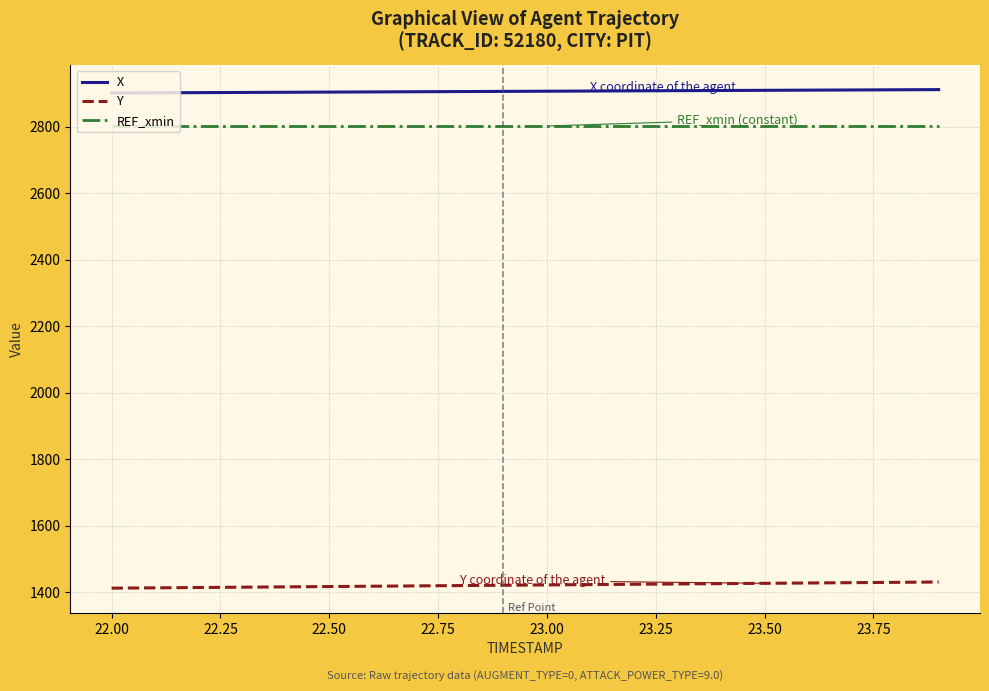

True or false: REF_xmin and Y cross at least once.

False